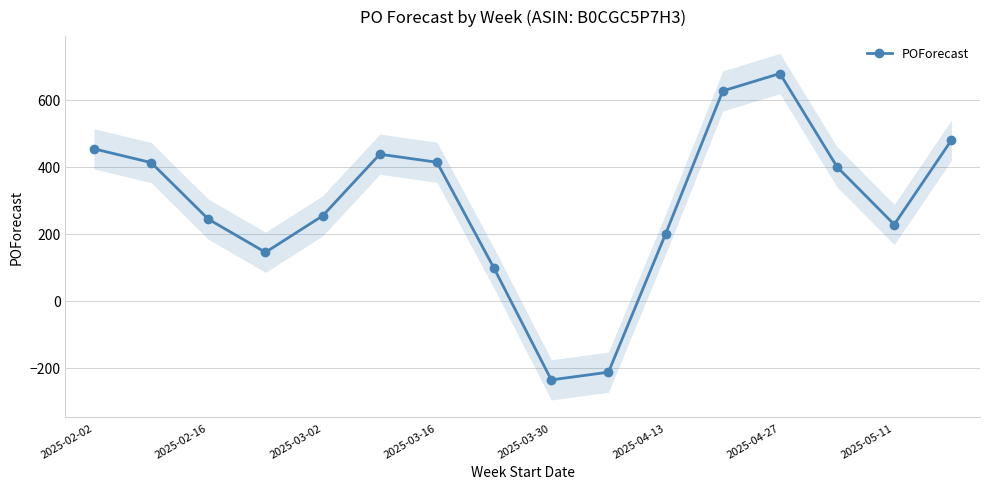

The value of POForecast at 2025-05-11 is 228. True or false?

True